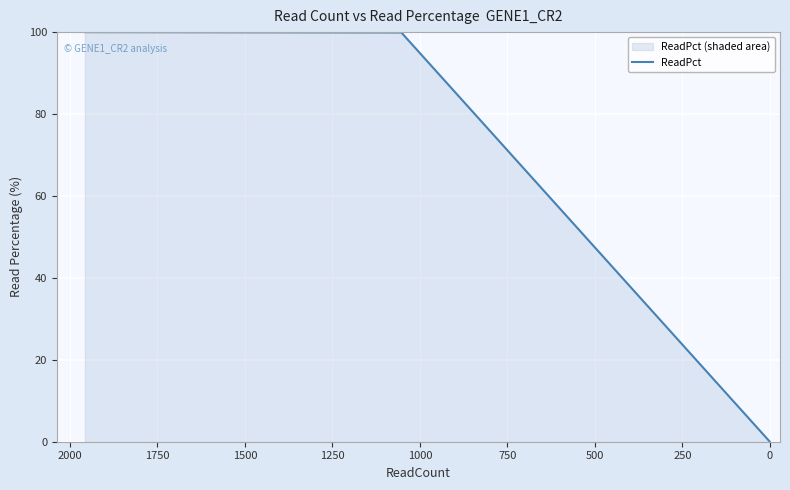

What is the value of the 3rd point from the left?

0.1